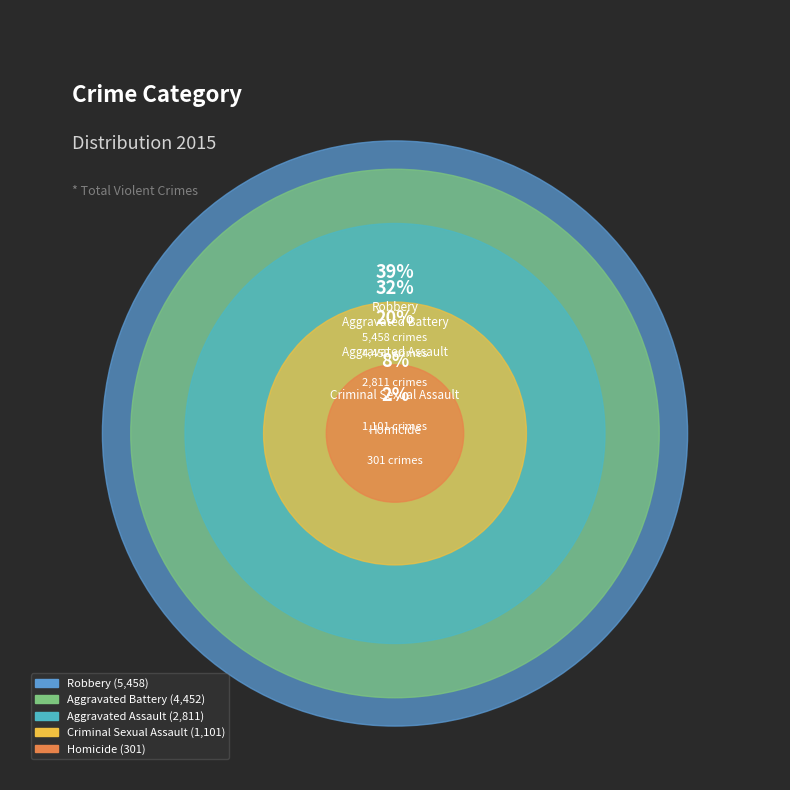

What percentage is the Robbery slice, to the nearest percent?

39%